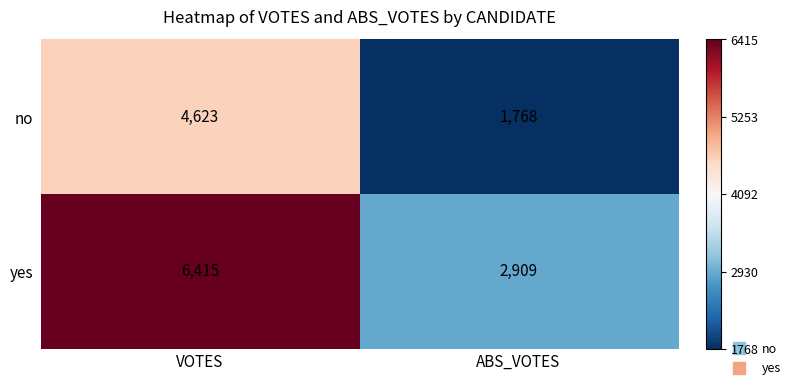

At which category is the sum across all series the highest?

VOTES